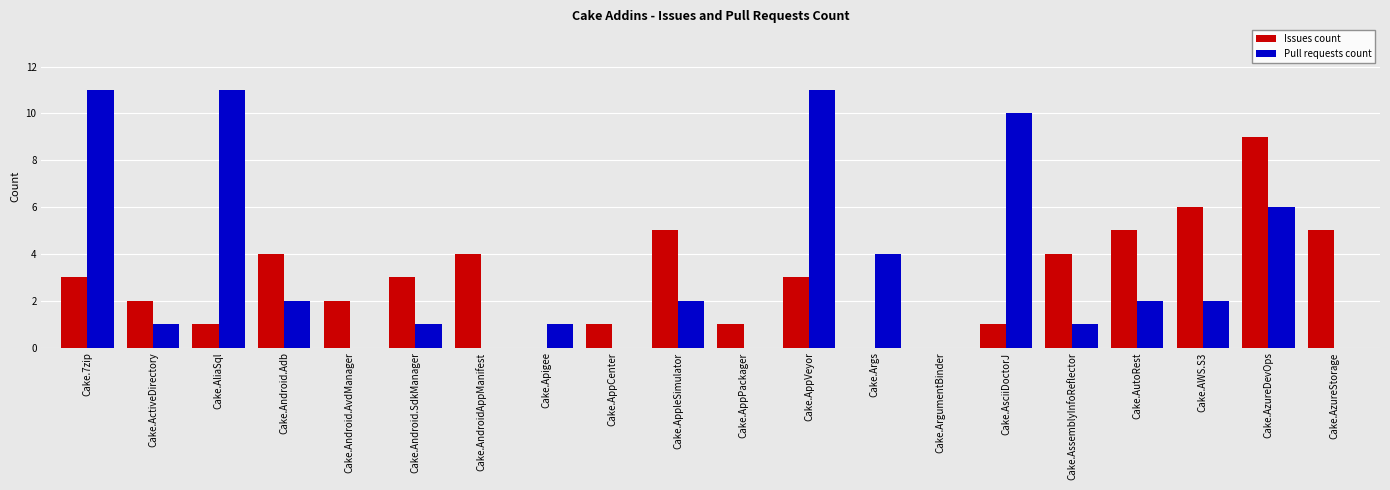

Reading left to right, extract all data points from this chart.

Issues count: Cake.7zip=3	Cake.ActiveDirectory=2	Cake.AliaSql=1	Cake.Android.Adb=4	Cake.Android.AvdManager=2	Cake.Android.SdkManager=3	Cake.AndroidAppManifest=4	Cake.Apigee=0	Cake.AppCenter=1	Cake.AppleSimulator=5	Cake.AppPackager=1	Cake.AppVeyor=3	Cake.Args=0	Cake.ArgumentBinder=0	Cake.AsciiDoctorJ=1	Cake.AssemblyInfoReflector=4	Cake.AutoRest=5	Cake.AWS.S3=6	Cake.AzureDevOps=9	Cake.AzureStorage=5
Pull requests count: Cake.7zip=11	Cake.ActiveDirectory=1	Cake.AliaSql=11	Cake.Android.Adb=2	Cake.Android.AvdManager=0	Cake.Android.SdkManager=1	Cake.AndroidAppManifest=0	Cake.Apigee=1	Cake.AppCenter=0	Cake.AppleSimulator=2	Cake.AppPackager=0	Cake.AppVeyor=11	Cake.Args=4	Cake.ArgumentBinder=0	Cake.AsciiDoctorJ=10	Cake.AssemblyInfoReflector=1	Cake.AutoRest=2	Cake.AWS.S3=2	Cake.AzureDevOps=6	Cake.AzureStorage=0